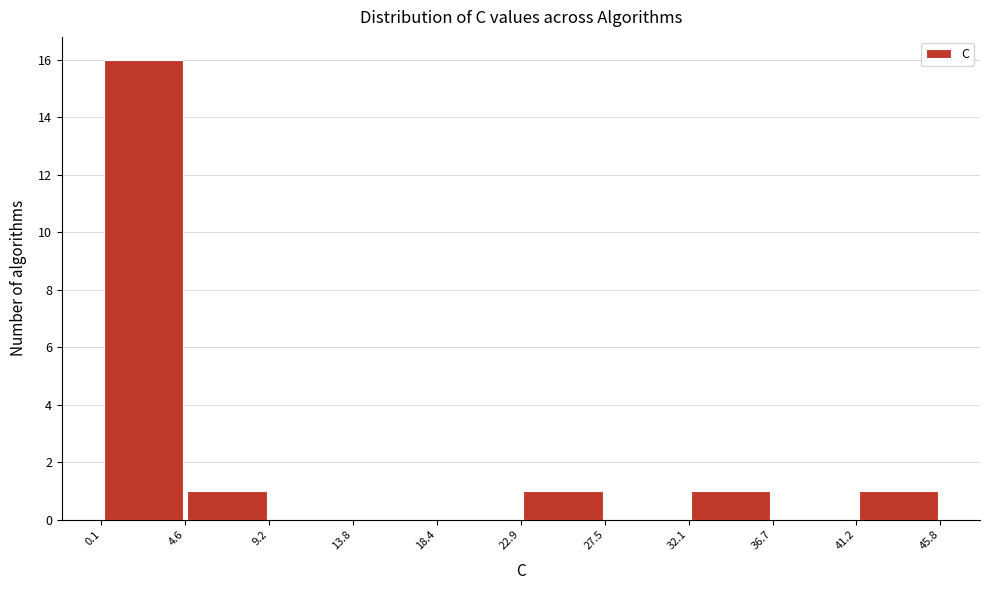

Reading left to right, list every bar in this chart as the range it spans on the x-axis followed by its height. The values are not printed on the chart, so give them approximately, as read against the axis.

0.1 to 4.6: 16
4.6 to 9.2: 1
9.2 to 13.8: 0
13.8 to 18.4: 0
18.4 to 22.9: 0
22.9 to 27.5: 1
27.5 to 32.1: 0
32.1 to 36.7: 1
36.7 to 41.2: 0
41.2 to 45.8: 1